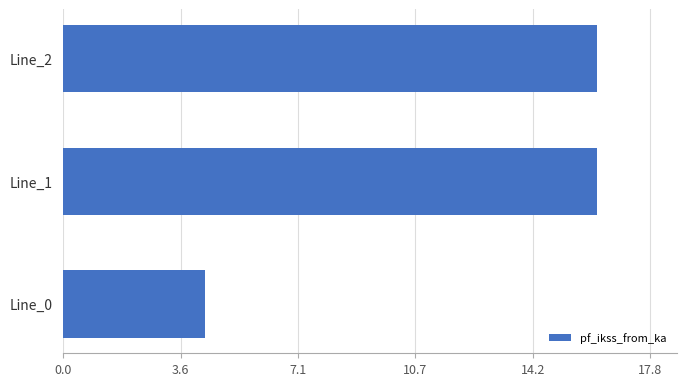

The value at Line_1 is 16.2. True or false?

True